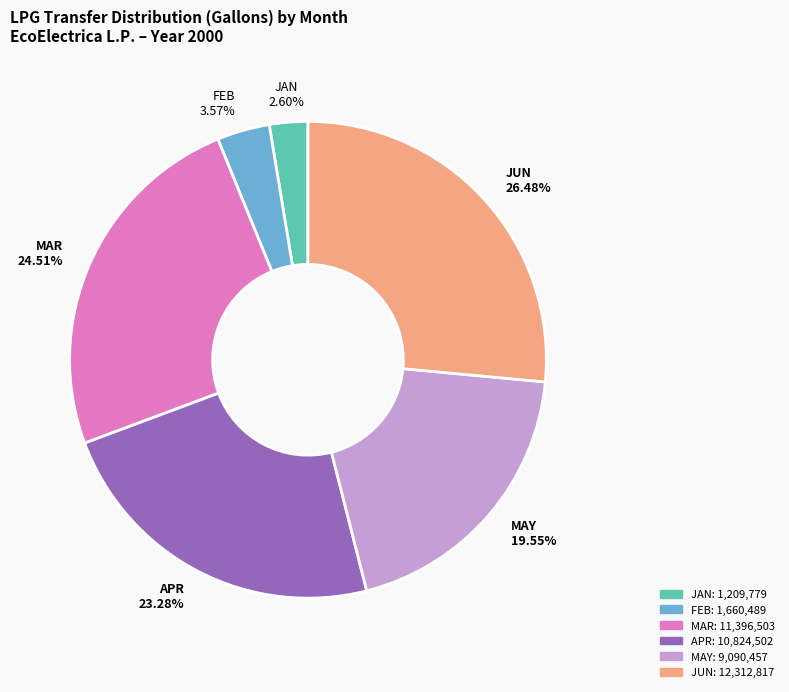

Count the number of slices in the pie.

6